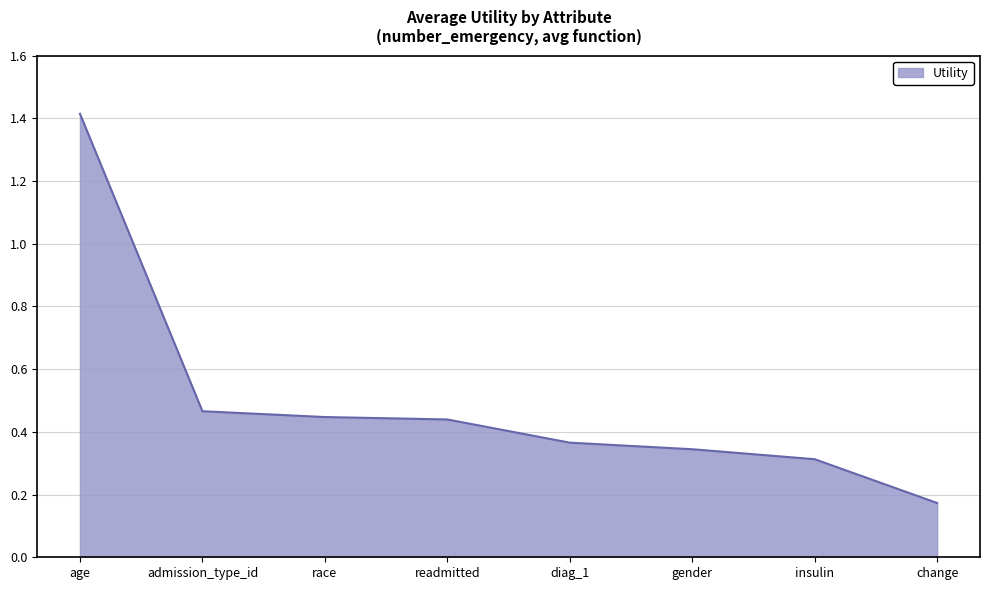

What is the greatest value displayed?

1.4